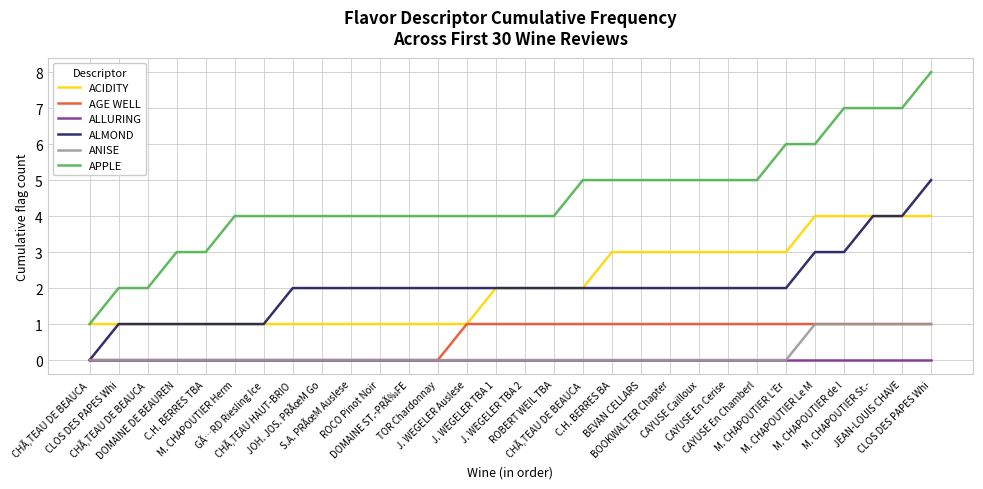

What is the sum of the AGE WELL values at ROBERT WEIL TBA and S.A. PRÃœM Auslese?

1